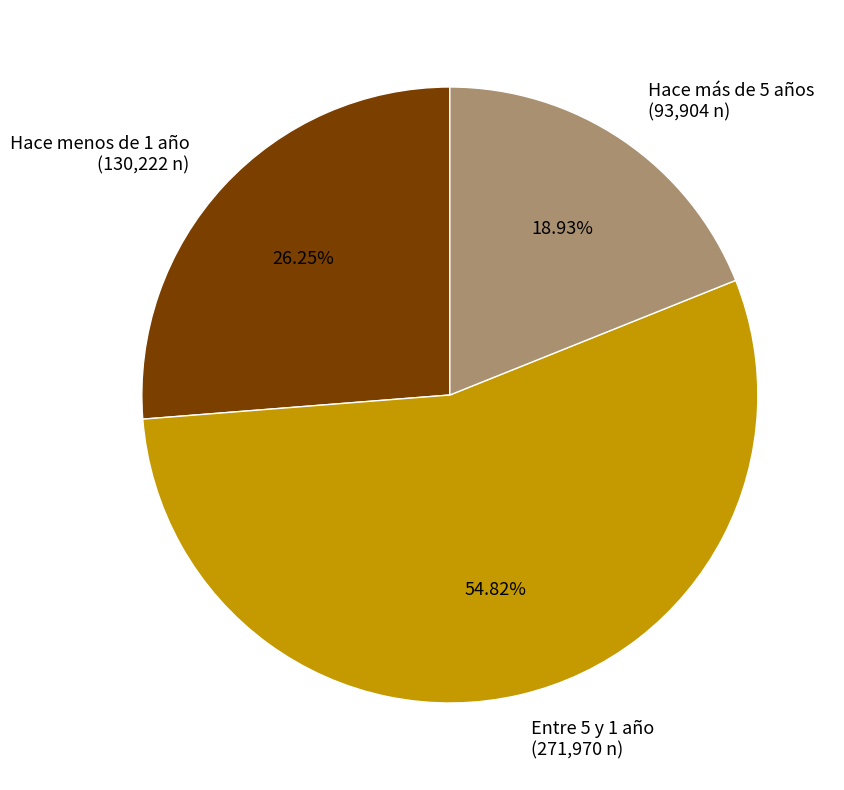

To the nearest percent, what portion does Hace más de 5 años represent?

19%